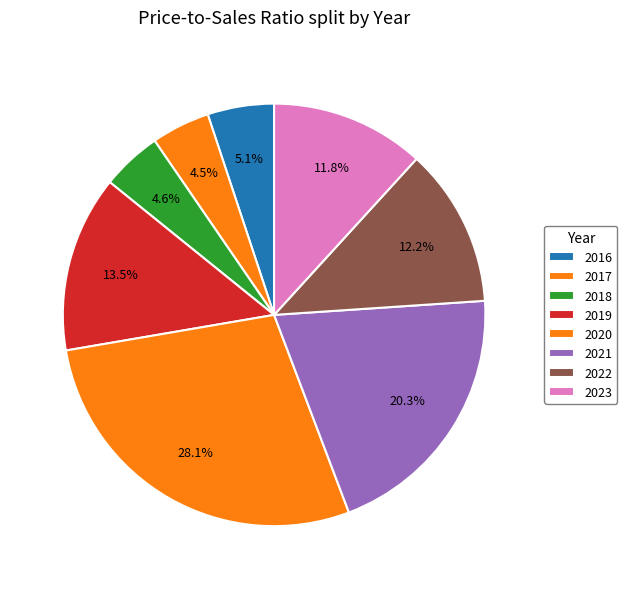

Count the number of slices in the pie.

8